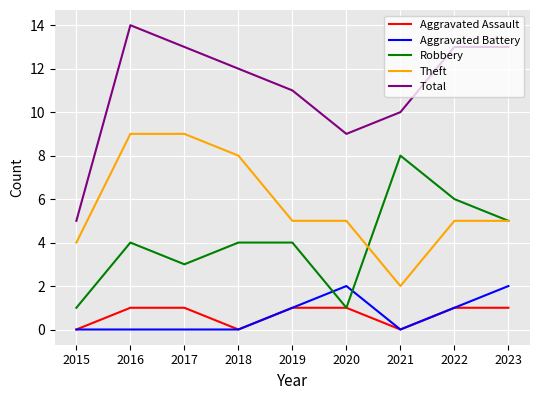

Which series changed the most between 2015 and 2019?

Total